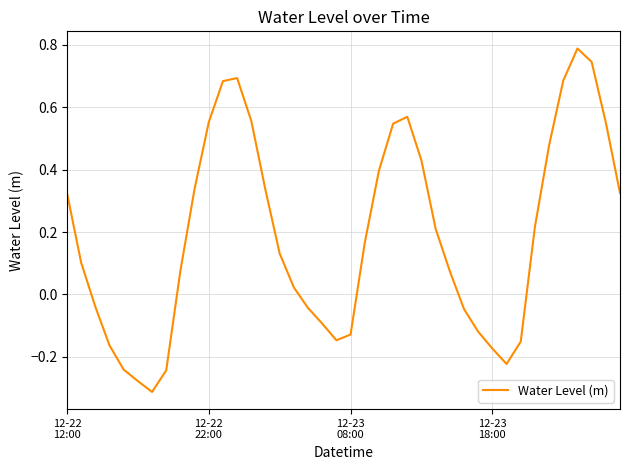

How many lines are shown in the chart?

1